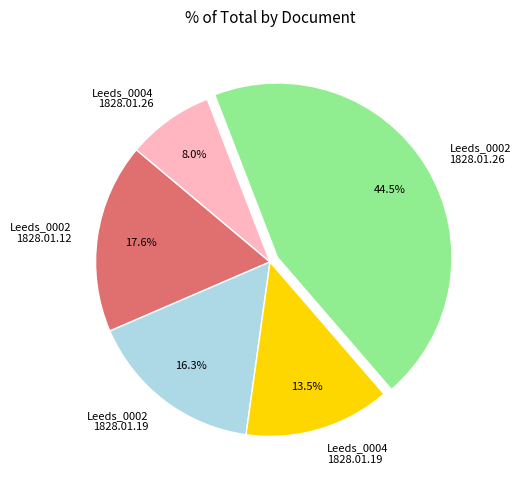

To the nearest percent, what is the average slice percentage?

20%